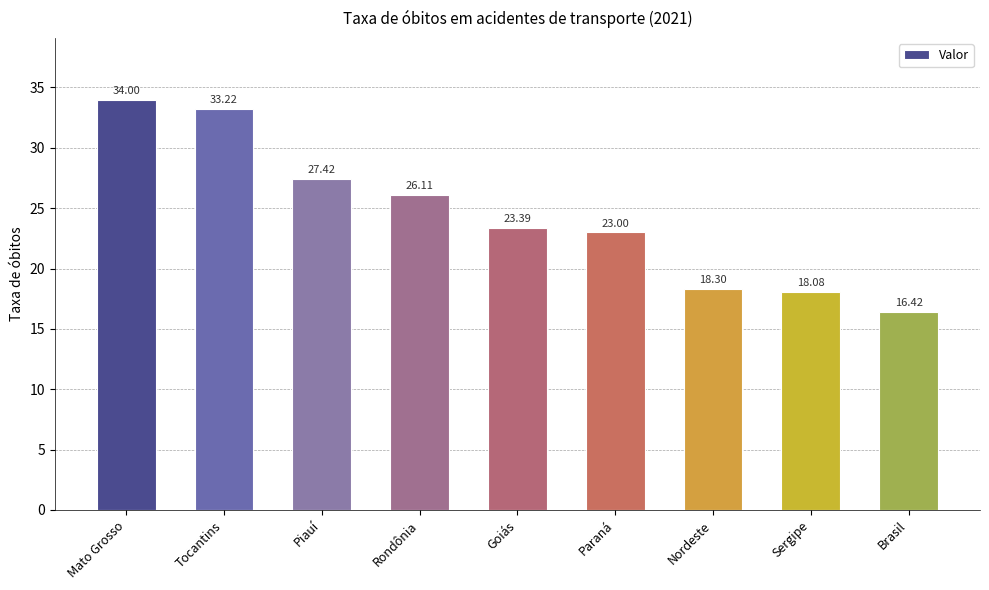

List the labels in order of value, smallest first.

Brasil, Sergipe, Nordeste, Paraná, Goiás, Rondônia, Piauí, Tocantins, Mato Grosso